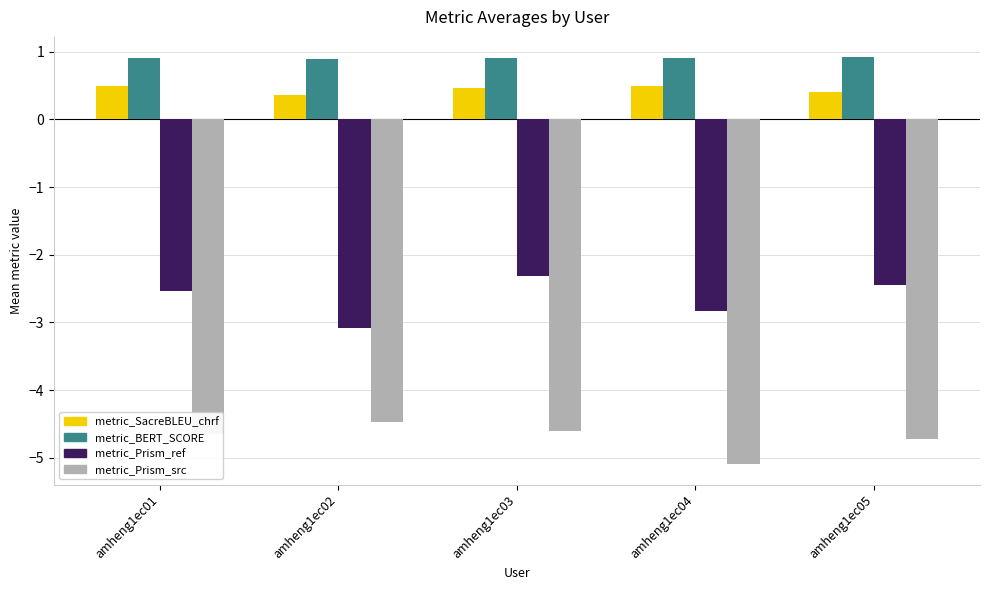

Reading left to right, transcribe all the data shown in this chart.

metric_SacreBLEU_chrf: amheng1ec01=0.5	amheng1ec02=0.4	amheng1ec03=0.5	amheng1ec04=0.5	amheng1ec05=0.4
metric_BERT_SCORE: amheng1ec01=0.9	amheng1ec02=0.9	amheng1ec03=0.9	amheng1ec04=0.9	amheng1ec05=0.9
metric_Prism_ref: amheng1ec01=-2.5	amheng1ec02=-3.1	amheng1ec03=-2.3	amheng1ec04=-2.8	amheng1ec05=-2.4
metric_Prism_src: amheng1ec01=-4.6	amheng1ec02=-4.5	amheng1ec03=-4.6	amheng1ec04=-5.1	amheng1ec05=-4.7